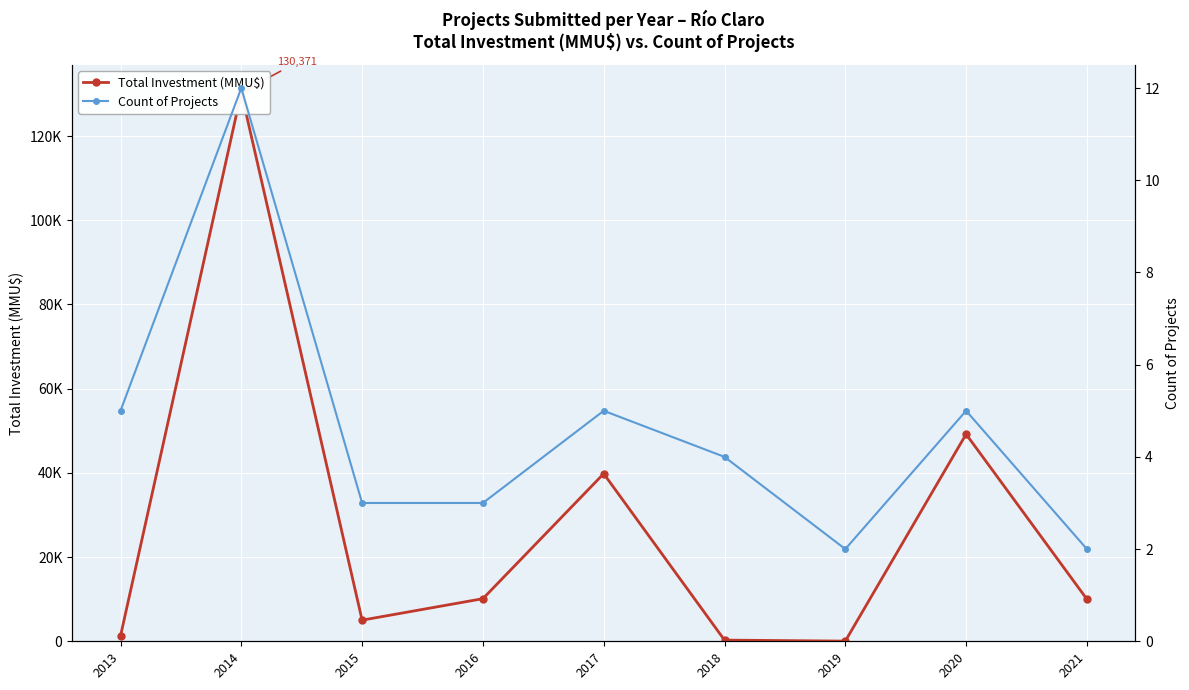

Which category has the lowest value in the Count of Projects series?

2019